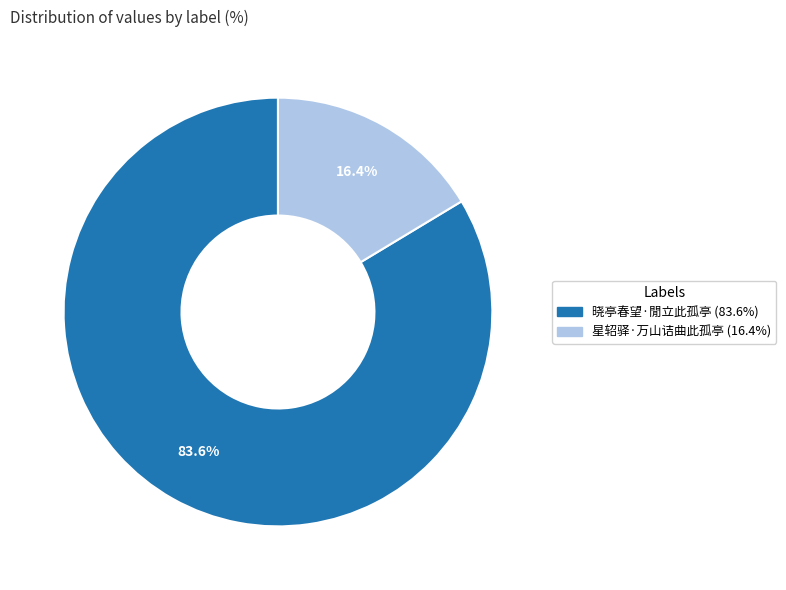

Is it true that 晓亭春望·閒立此孤亭 is 84% of the pie?

True